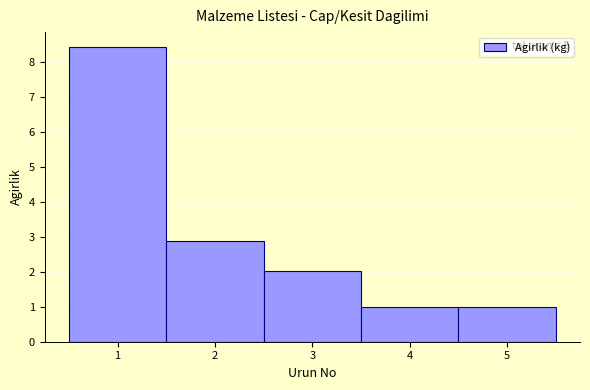

Over which range of the x-axis is the bar tallest?

0.5 to 1.5